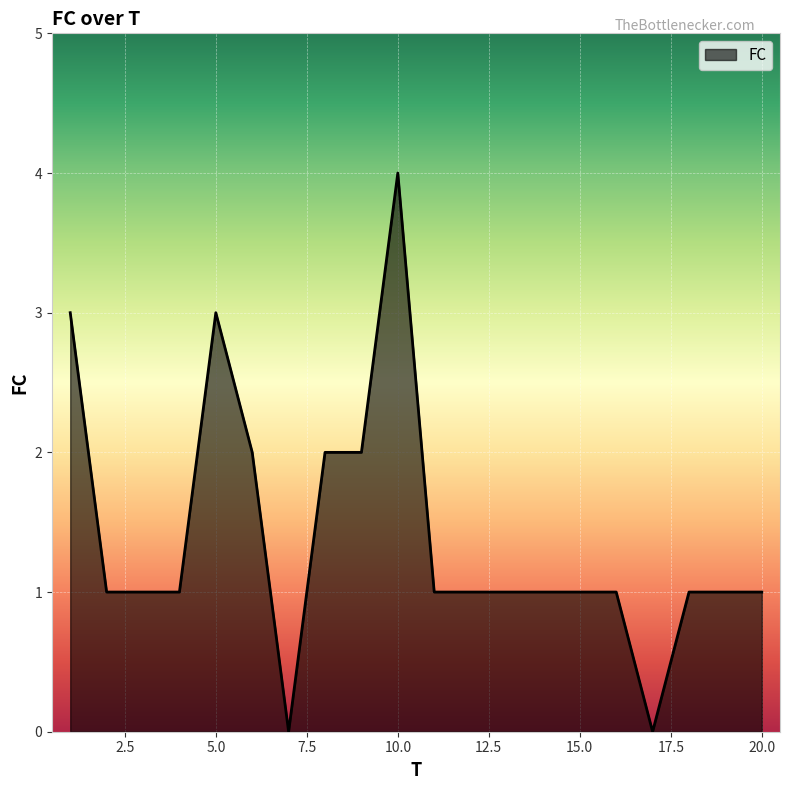

What is the greatest value displayed?

4